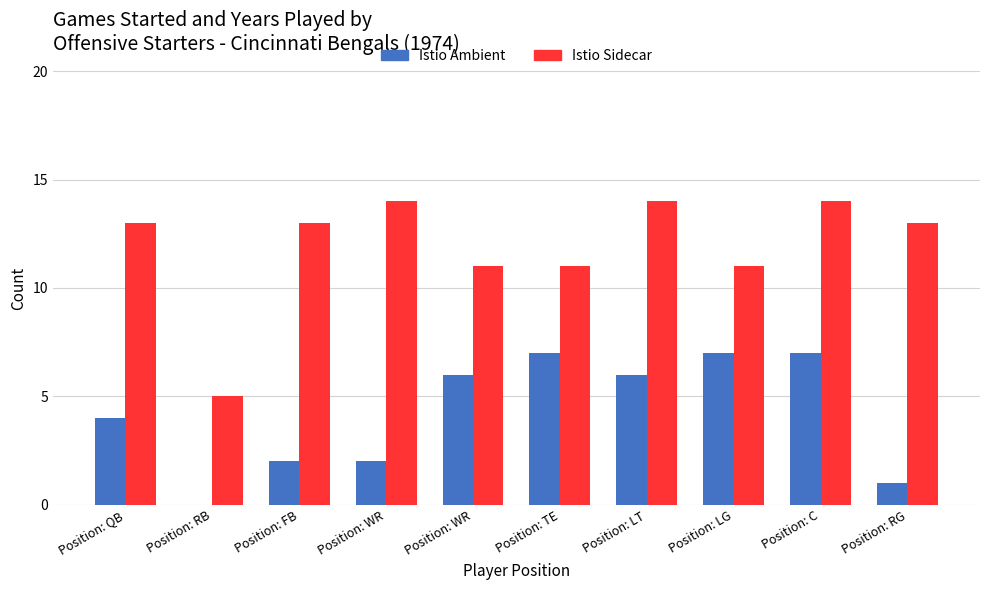

What is the average value of the Istio Sidecar series?

12